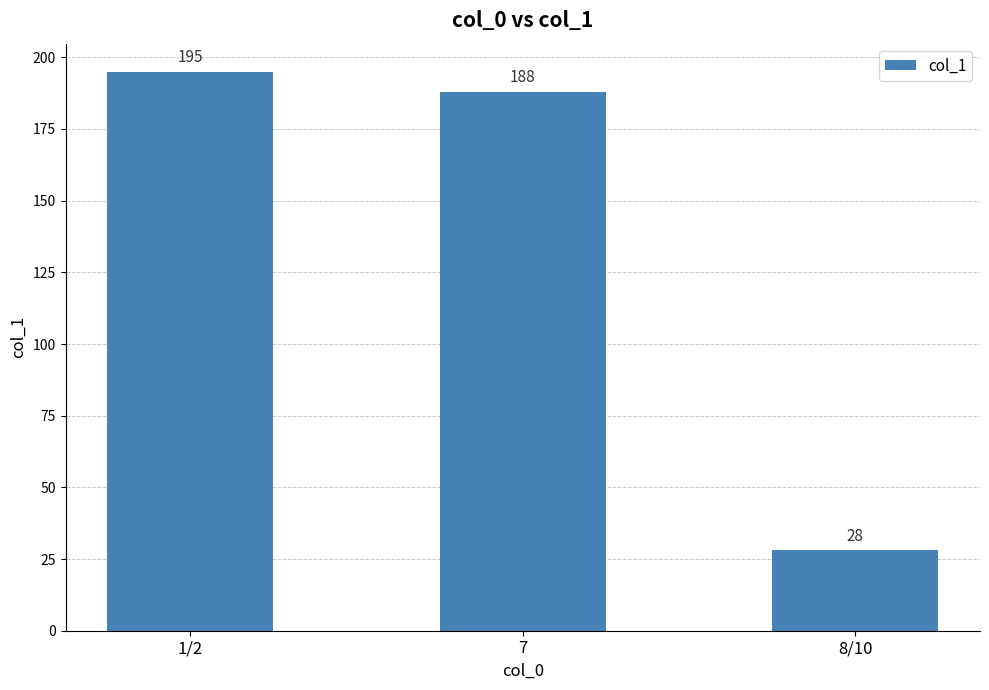

List the labels in order of value, largest first.

1/2, 7, 8/10